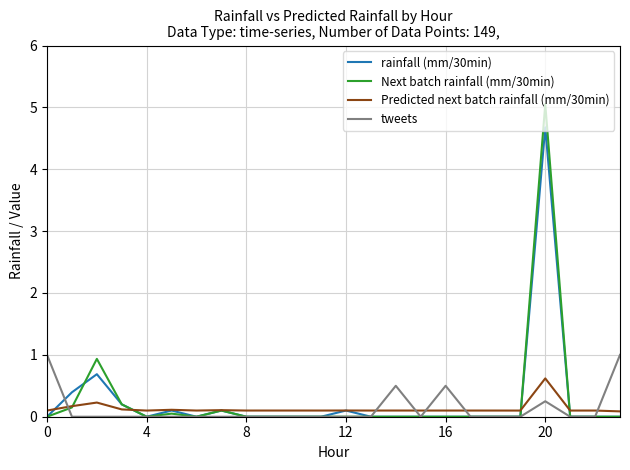

What is the difference between the second highest and minimum values in the Next batch rainfall (mm/30min) series?

0.9